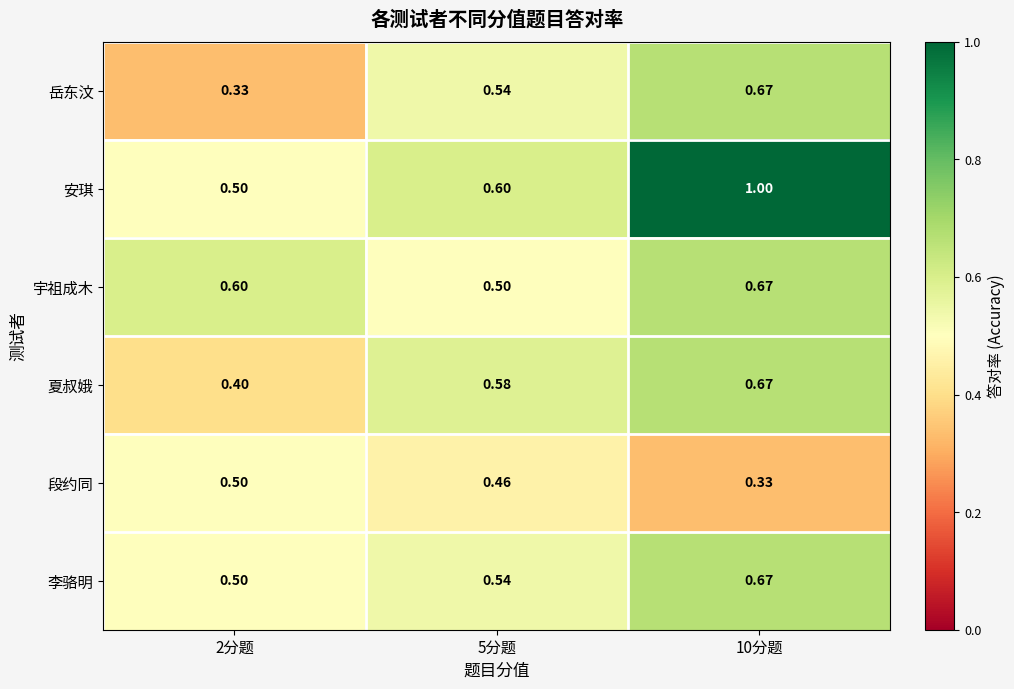

Is the value of 宇祖成木 at 2分题 greater than the value of 安琪 at 10分题?

No